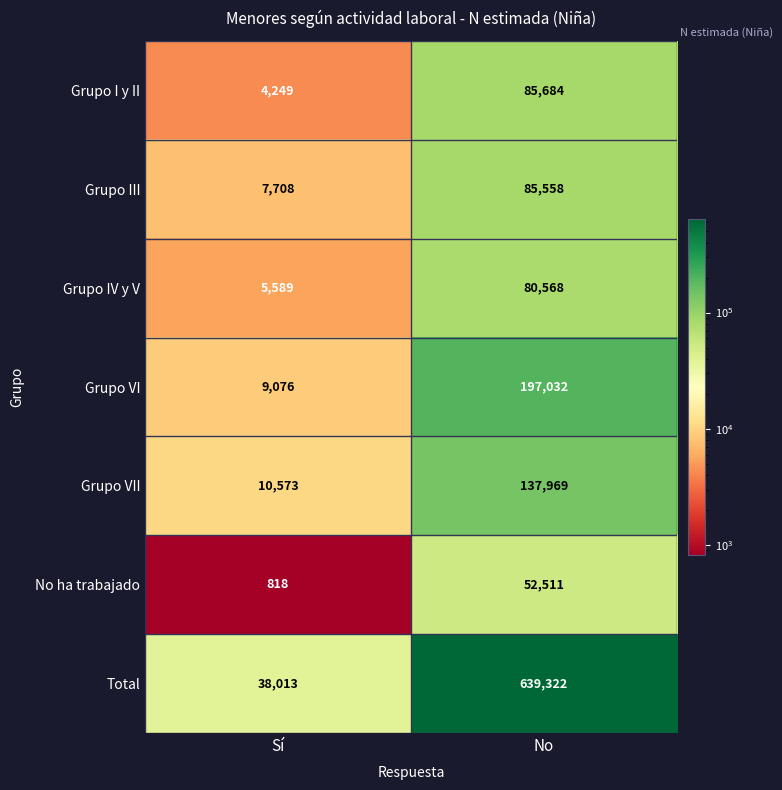

The value of Grupo VI at Sí is 2927. True or false?

False